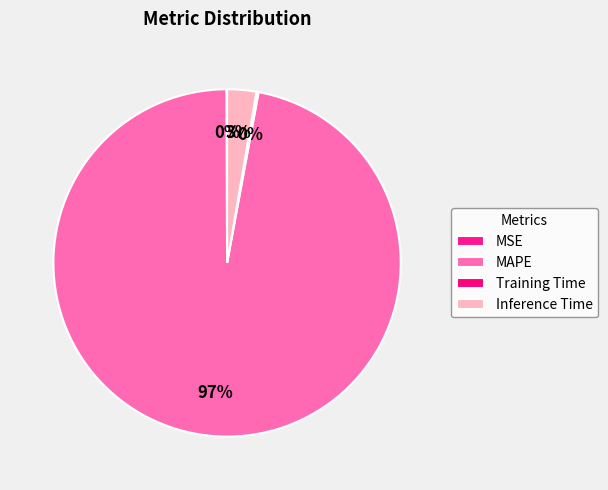

What is the smallest slice in the pie chart?

MSE